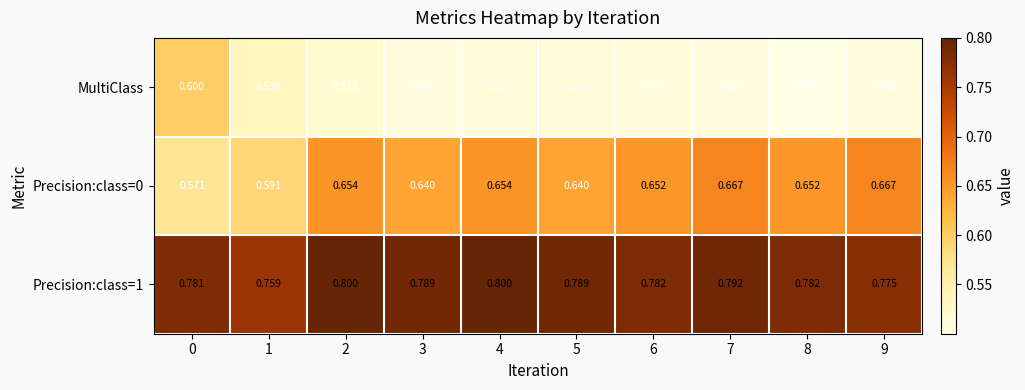

Between 3 and 9, which series saw the biggest shift?

Precision:class=0